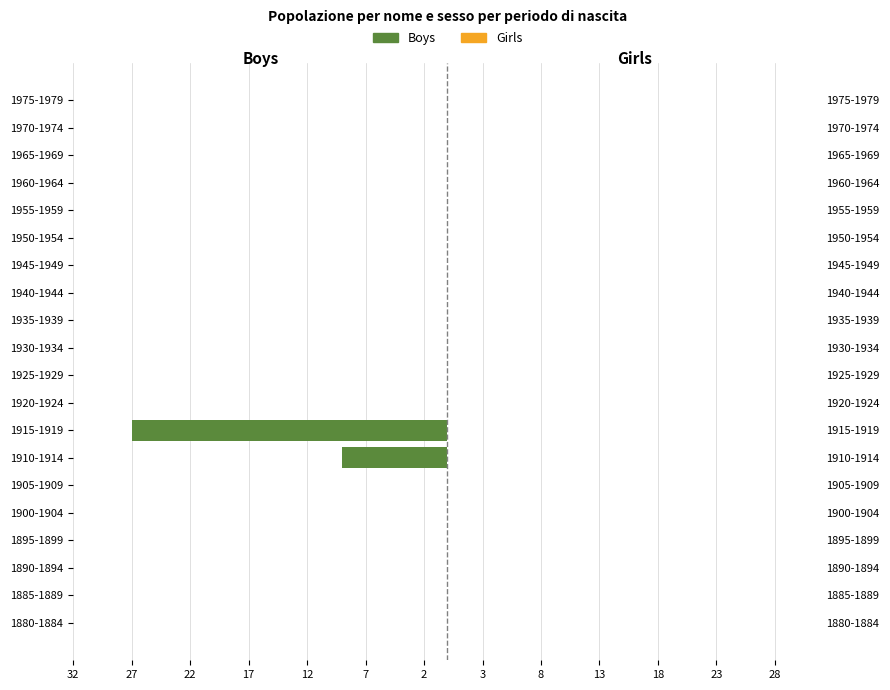

The value of Boys at 1935-1939 is 0.0. True or false?

True